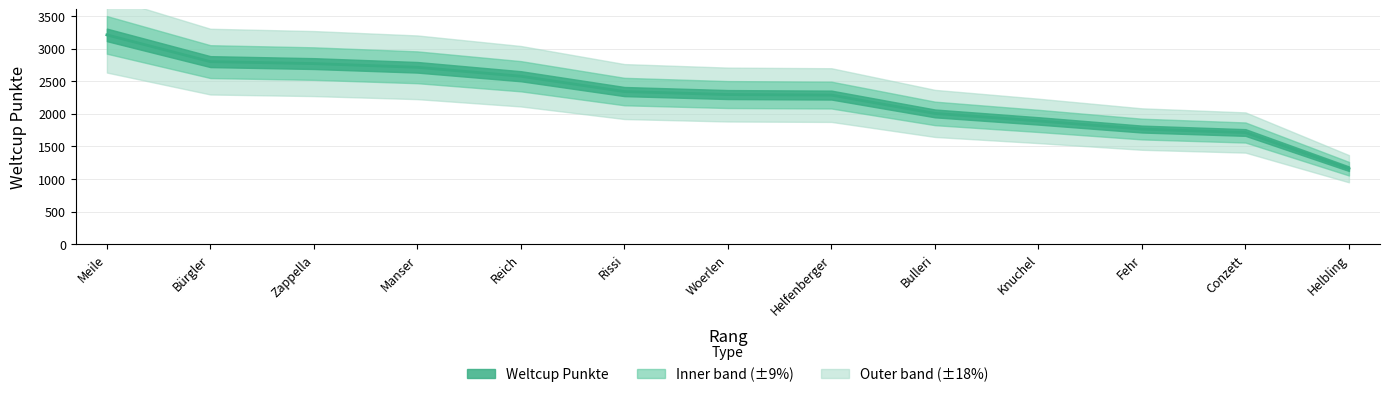

The value at Bürgler is 2800. True or false?

True